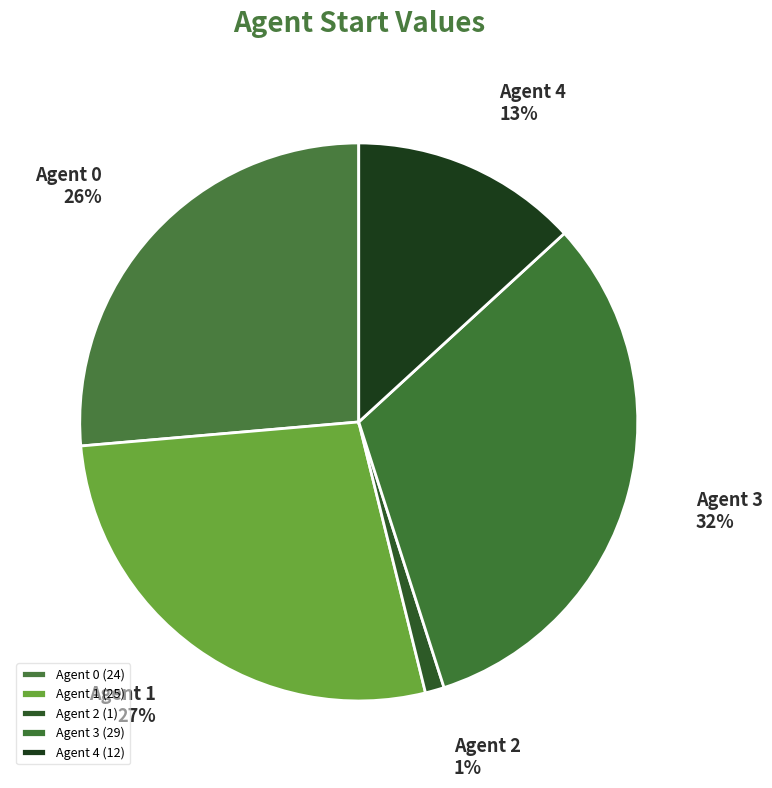

Which slice is the largest?

Agent 3